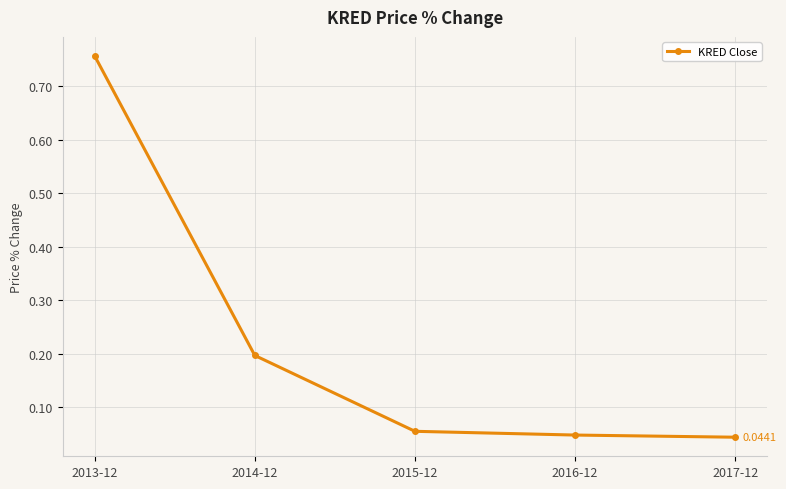

How many series are shown in this chart?

1